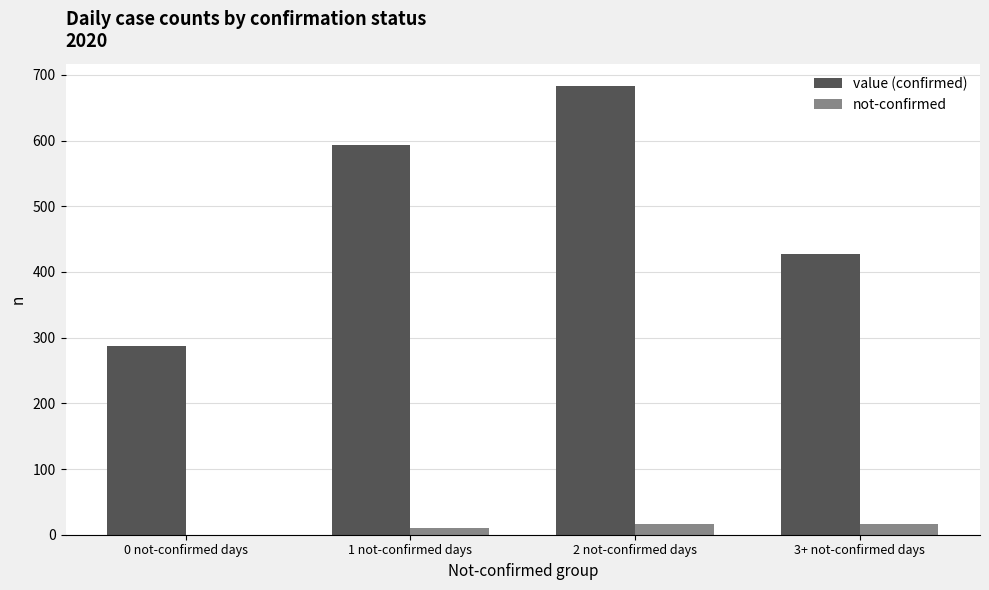

The value of value (confirmed) at 3+ not-confirmed days is 427. True or false?

True